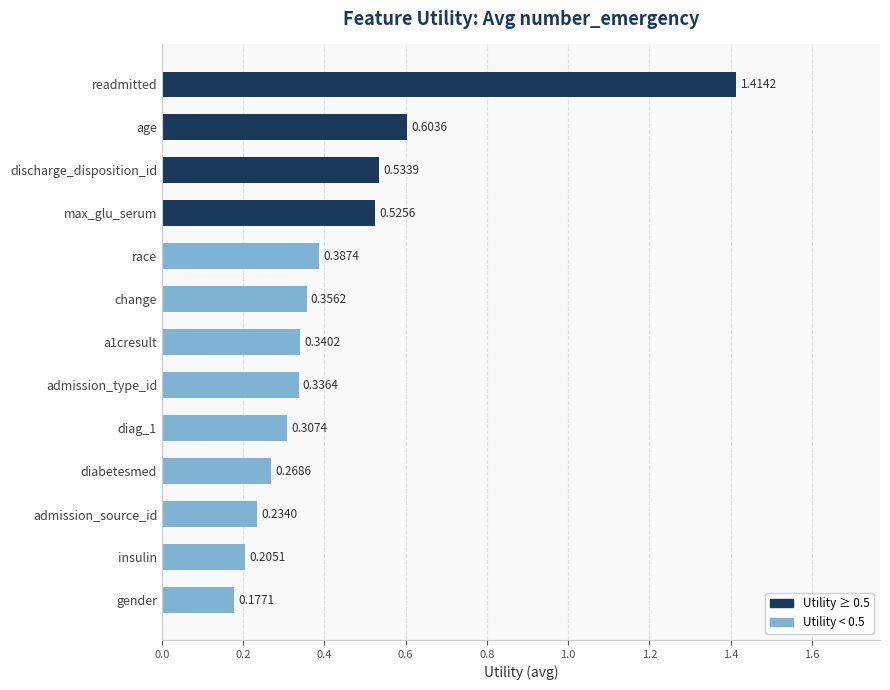

What is the difference between the maximum and second lowest values?

1.2